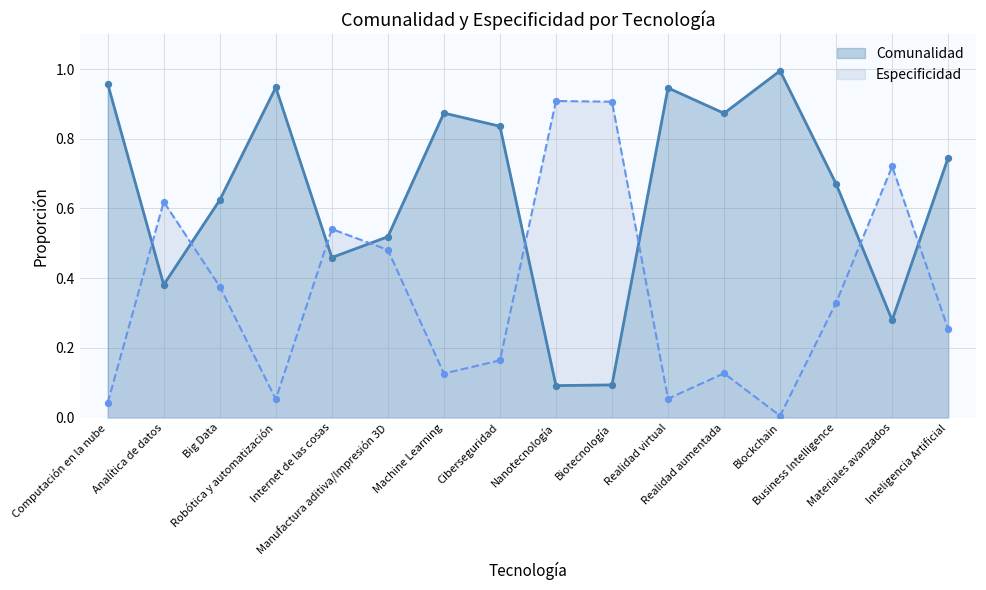

Which series has the largest total across all categories?

Comunalidad